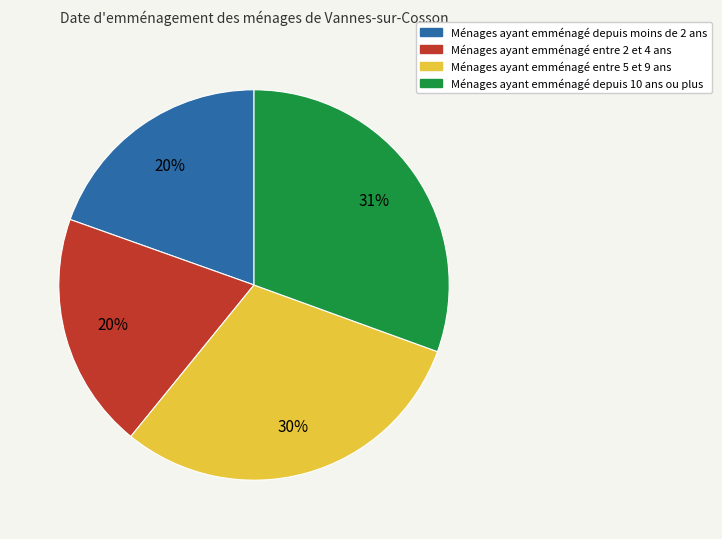

To the nearest percent, what is the difference between the largest and smallest slice percentages?

11%